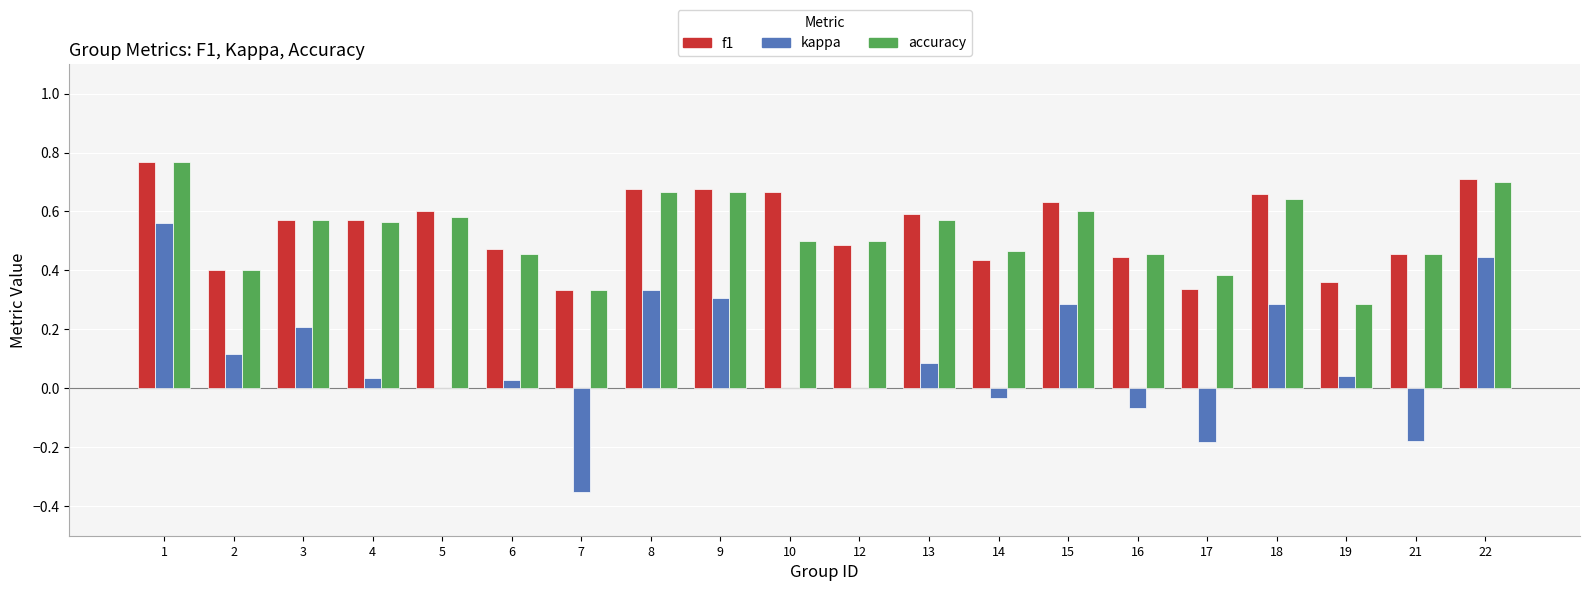

Between 3 and 21, which series saw the biggest shift?

kappa